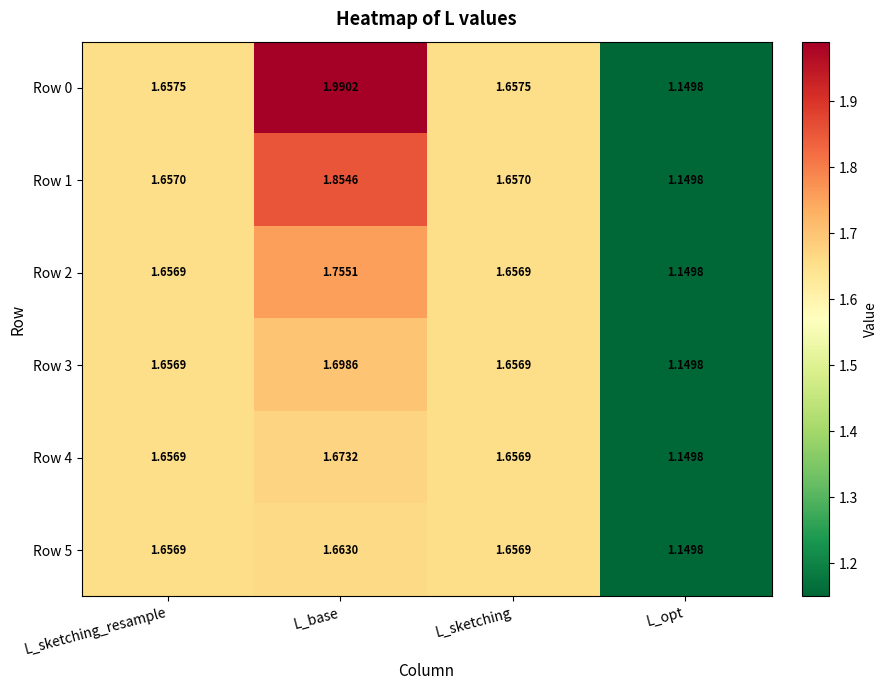

At which label is Row 2 closest to 1?

L_opt